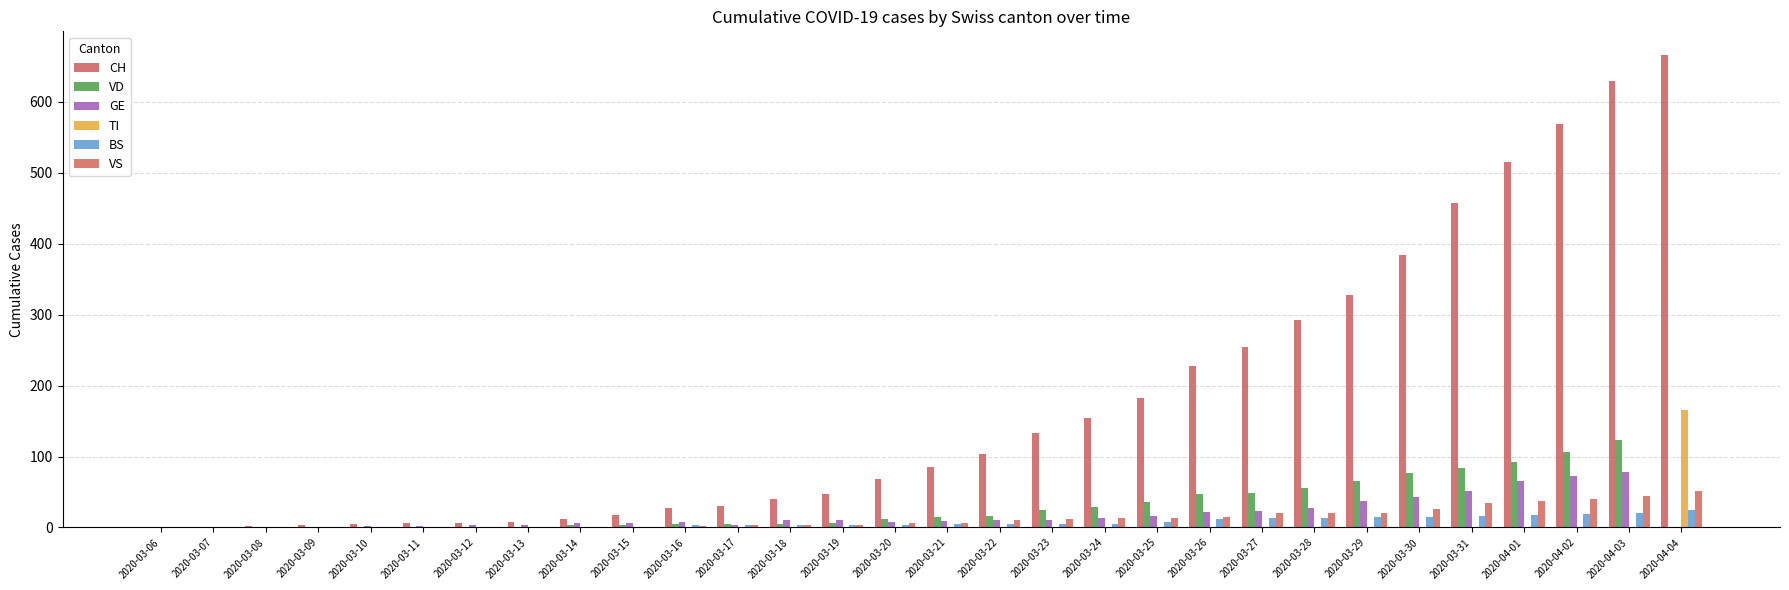

Which category has the lowest value across all series?

2020-03-06